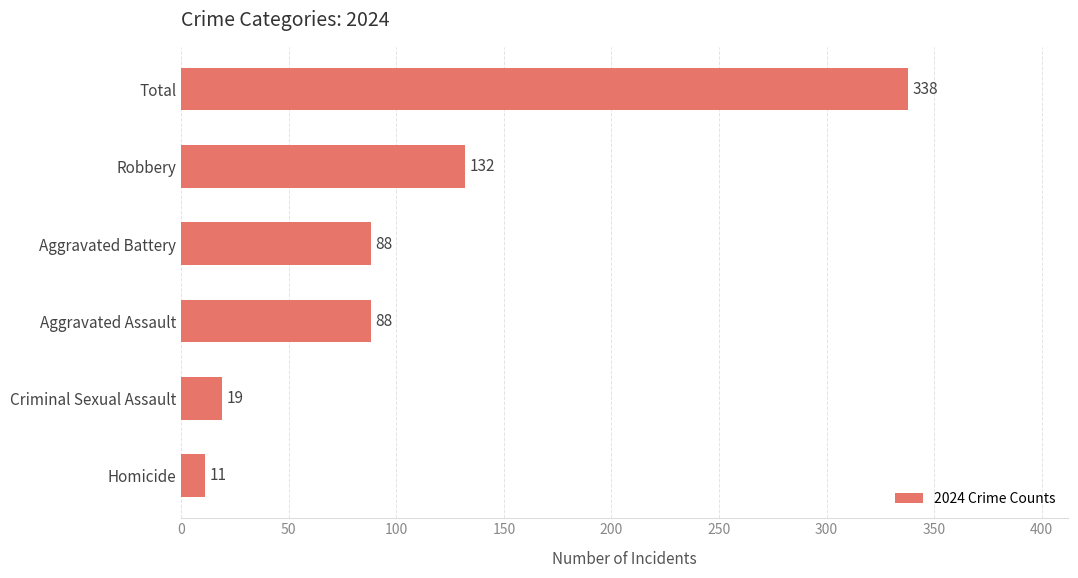

What is the ratio of the value at Aggravated Battery to the value at Homicide?

8.0